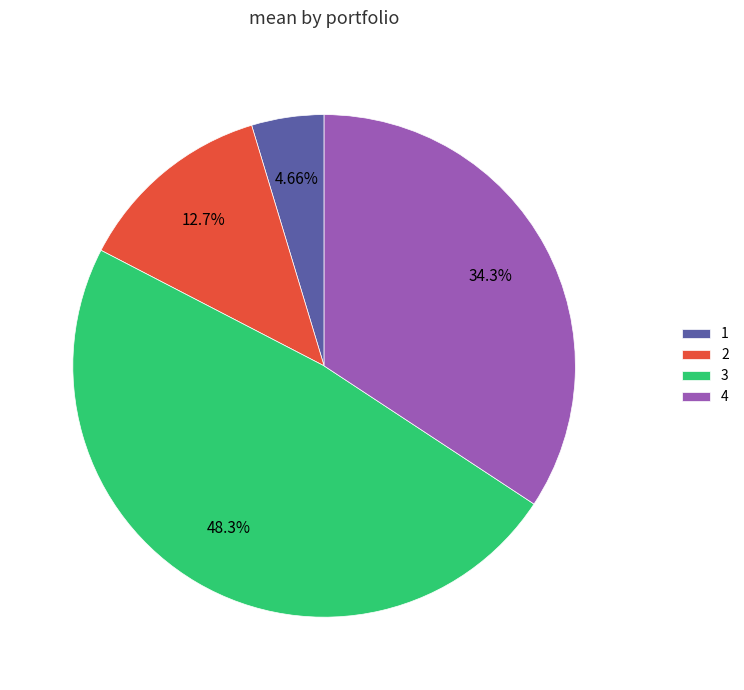

To the nearest percent, what is the difference between the largest and smallest slice percentages?

44%